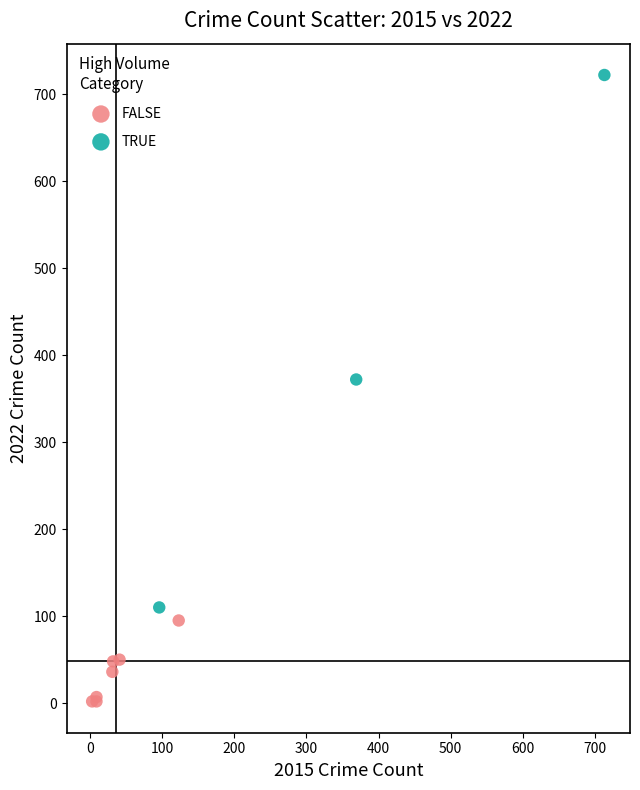

Which series reaches the maximum Y coordinate?

TRUE